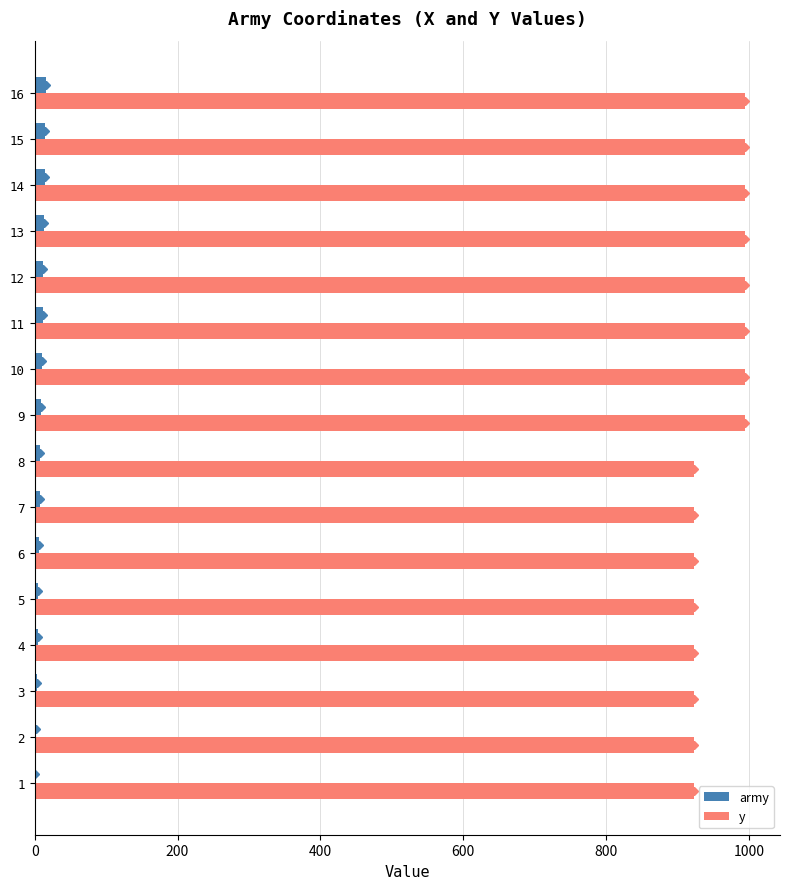

Which series has the largest total across all categories?

y